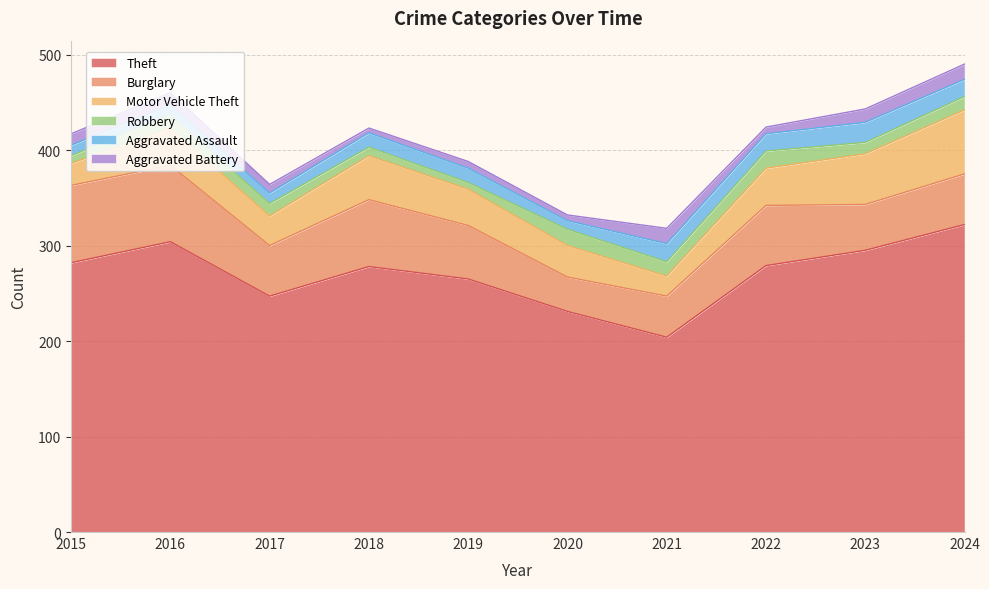

What is the spread (max minus min) of values at 2022?

272